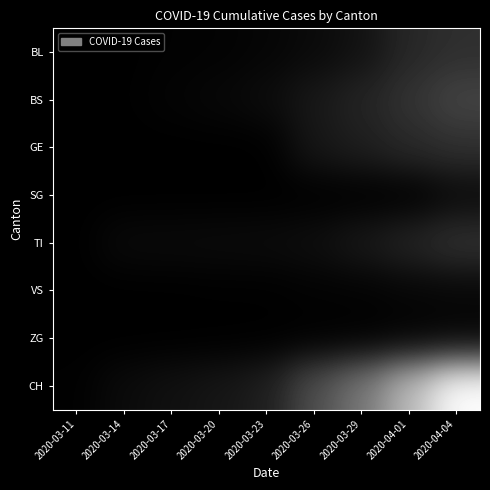

Reading left to right, list all the values displayed in this chart.

BL: 2020-03-11=0.0	2020-03-14=0.0	2020-03-17=0.0	2020-03-20=0.0	2020-03-23=0.0	2020-03-26=0.0	2020-03-29=0.1	2020-04-01=0.2	2020-04-04=0.2
BS: 2020-03-11=0.0	2020-03-14=0.0	2020-03-17=0.0	2020-03-20=0.0	2020-03-23=0.0	2020-03-26=0.1	2020-03-29=0.1	2020-04-01=0.2	2020-04-04=0.3
GE: 2020-03-11=0.0	2020-03-14=0.0	2020-03-17=0.0	2020-03-20=0.0	2020-03-23=0.0	2020-03-26=0.1	2020-03-29=0.1	2020-04-01=0.2	2020-04-04=0.2
SG: 2020-03-11=0.0	2020-03-14=0.0	2020-03-17=0.0	2020-03-20=0.0	2020-03-23=0.0	2020-03-26=0.0	2020-03-29=0.0	2020-04-01=0.0	2020-04-04=0.0
TI: 2020-03-11=0.0	2020-03-14=0.0	2020-03-17=0.0	2020-03-20=0.0	2020-03-23=0.0	2020-03-26=0.1	2020-03-29=0.1	2020-04-01=0.1	2020-04-04=0.2
VS: 2020-03-11=0.0	2020-03-14=0.0	2020-03-17=0.0	2020-03-20=0.0	2020-03-23=0.0	2020-03-26=0.0	2020-03-29=0.0	2020-04-01=0.0	2020-04-04=0.0
ZG: 2020-03-11=0.0	2020-03-14=0.0	2020-03-17=0.0	2020-03-20=0.0	2020-03-23=0.0	2020-03-26=0.0	2020-03-29=0.0	2020-04-01=0.0	2020-04-04=0.0
CH: 2020-03-11=0.0	2020-03-14=0.0	2020-03-17=0.1	2020-03-20=0.1	2020-03-23=0.1	2020-03-26=0.3	2020-03-29=0.5	2020-04-01=0.7	2020-04-04=1.0